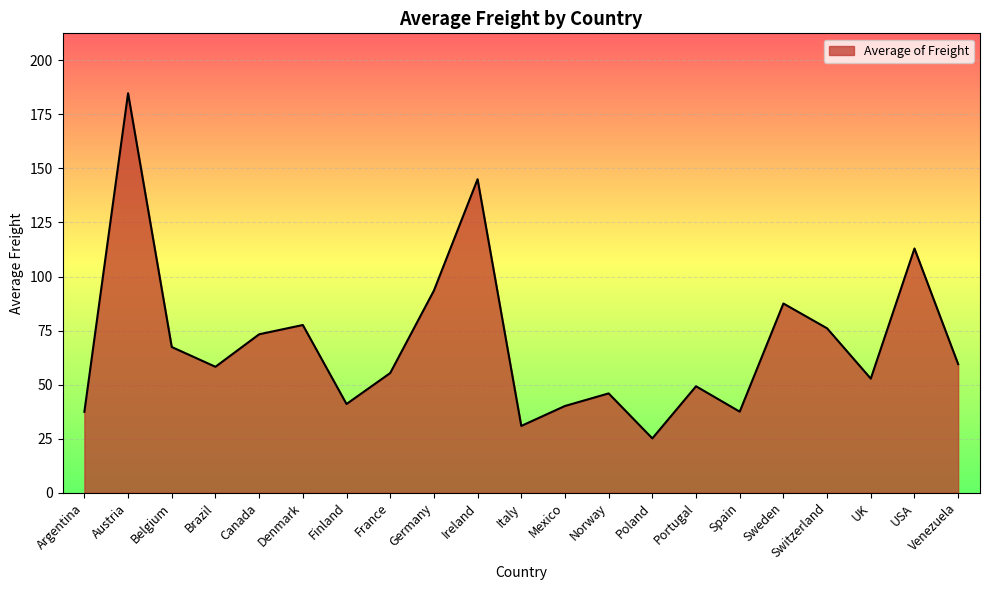

What is the average value?

69.1